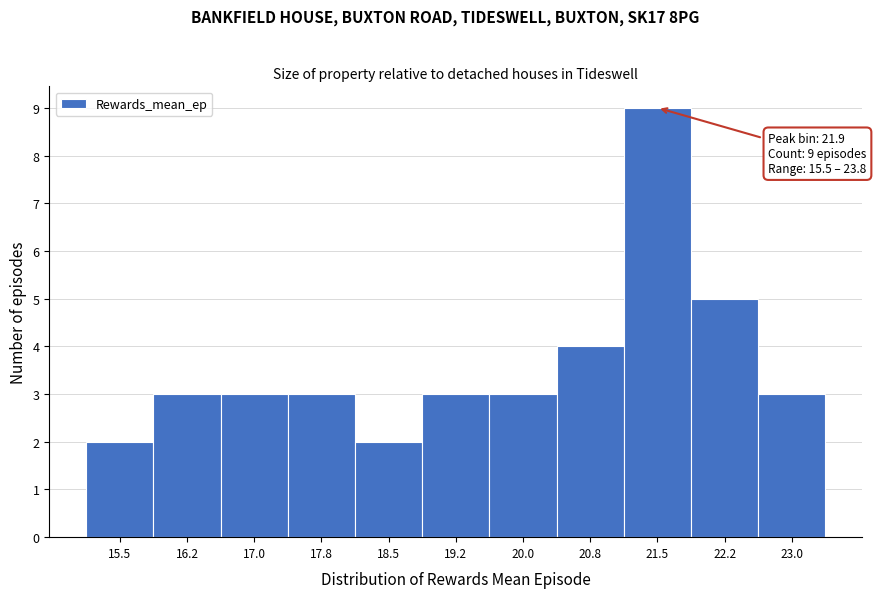

Reading left to right, extract all data points from this chart.

15.5=2	16.2=3	17.0=3	17.8=3	18.5=2	19.2=3	20.0=3	20.8=4	21.5=9	22.2=5	23.0=3